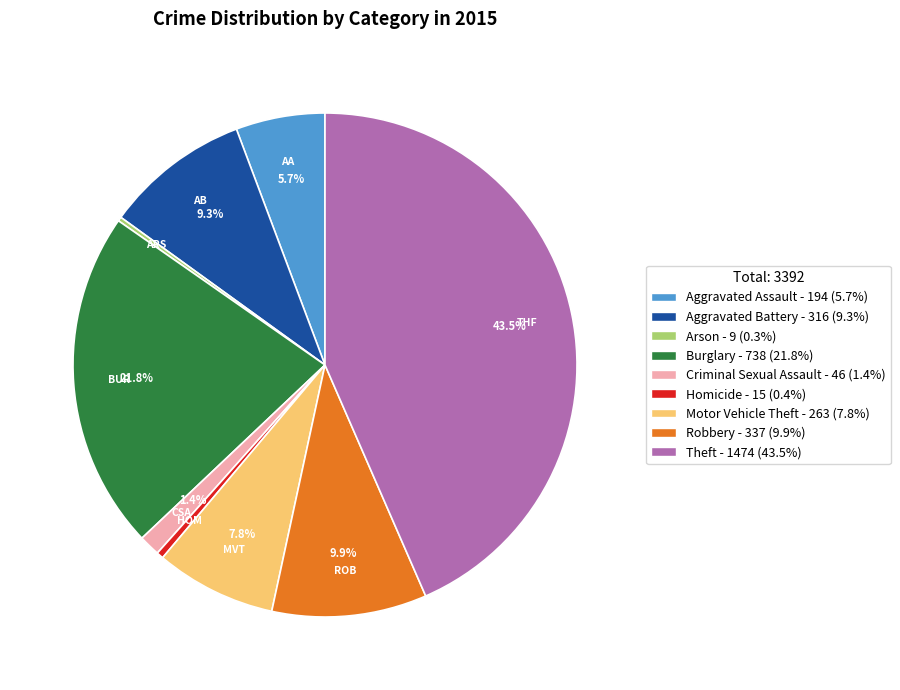

What is the largest slice in the pie chart?

Theft